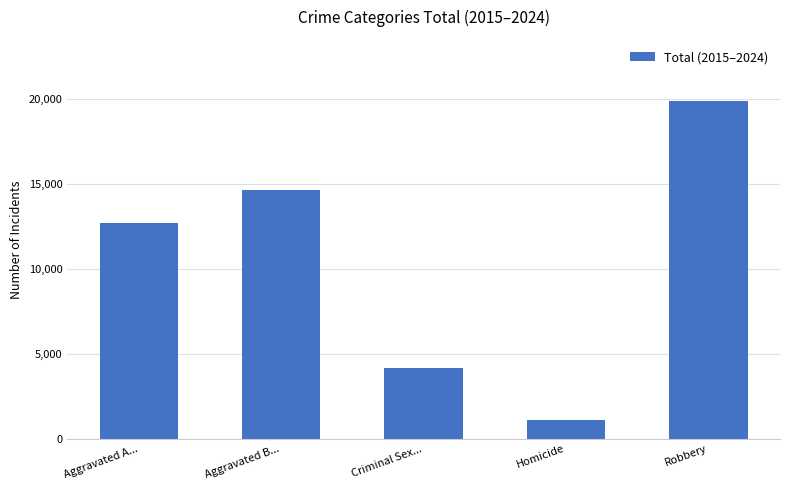

Is it true that the value at Aggravated A... is 20821?

False